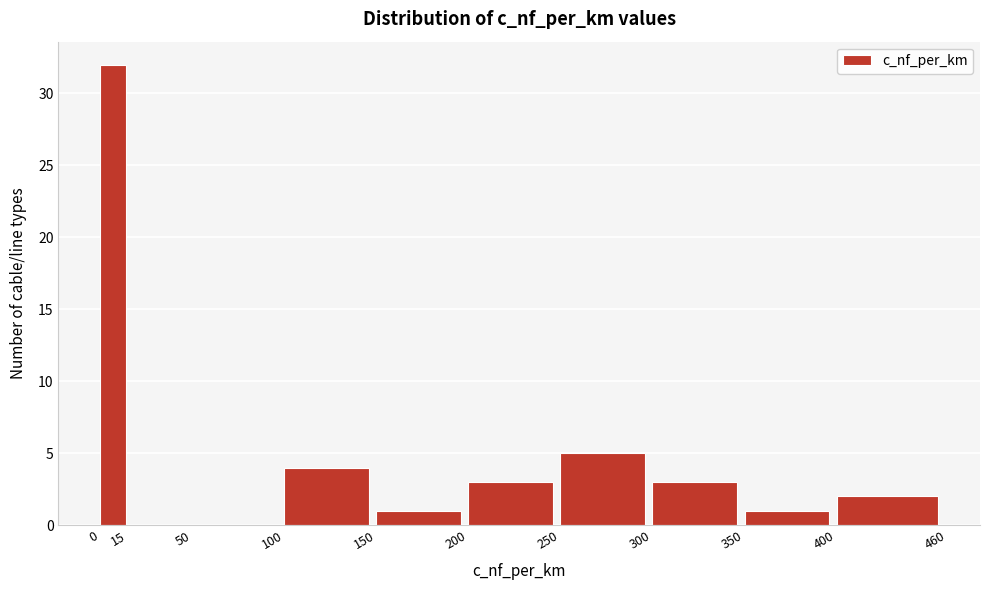

Over which range of the x-axis is the bar tallest?

0 to 15